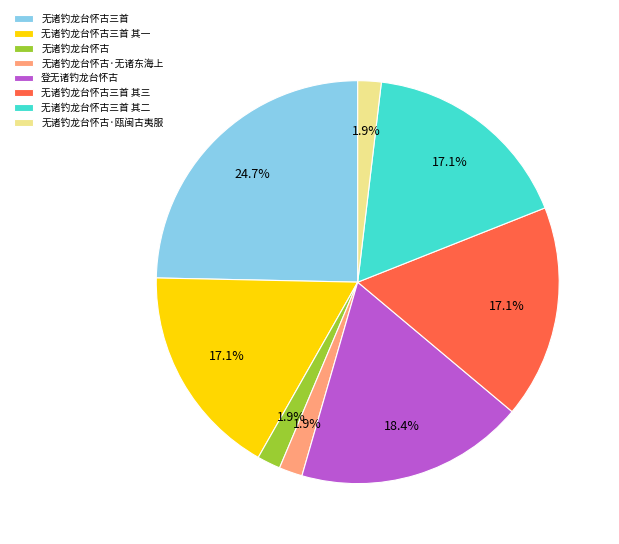

What percentage is the 无诸钓龙台怀古 slice, to the nearest percent?

2%